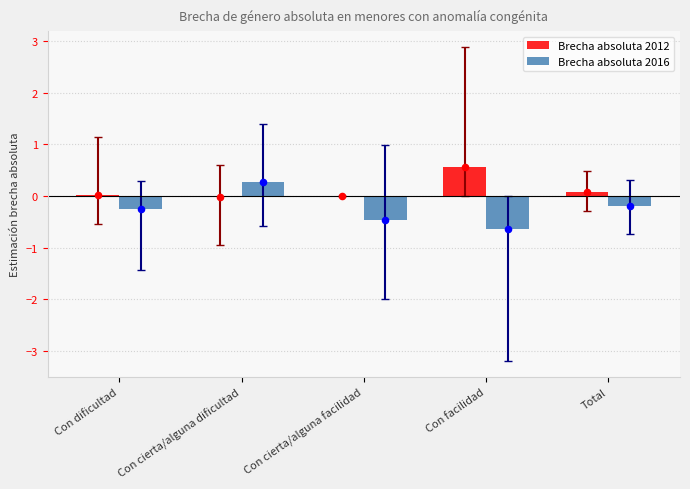

At which category is the sum across all series the highest?

Con cierta/alguna dificultad